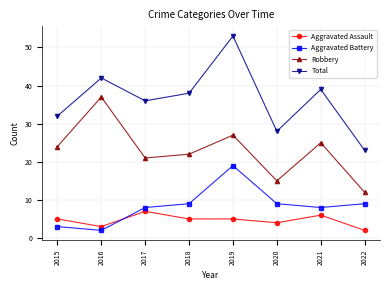

What is the difference between the highest and lowest values at 2018?

33